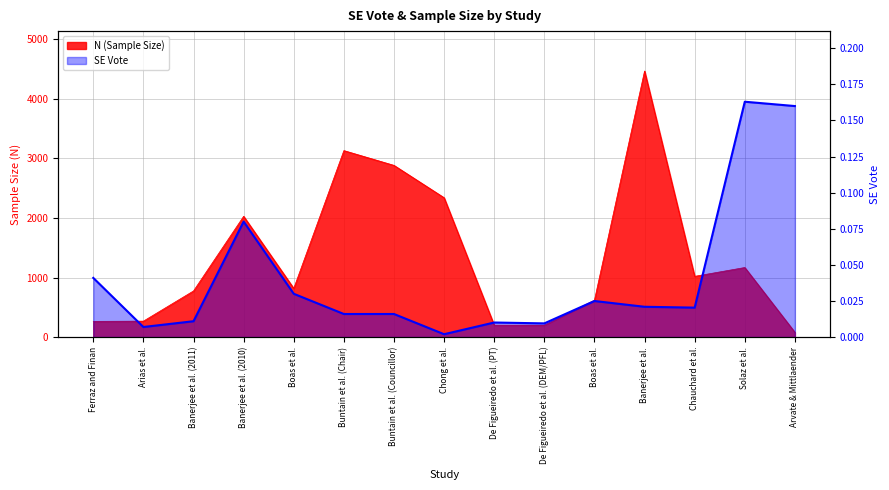

At which label is the value closest to 0?

Chong et al.